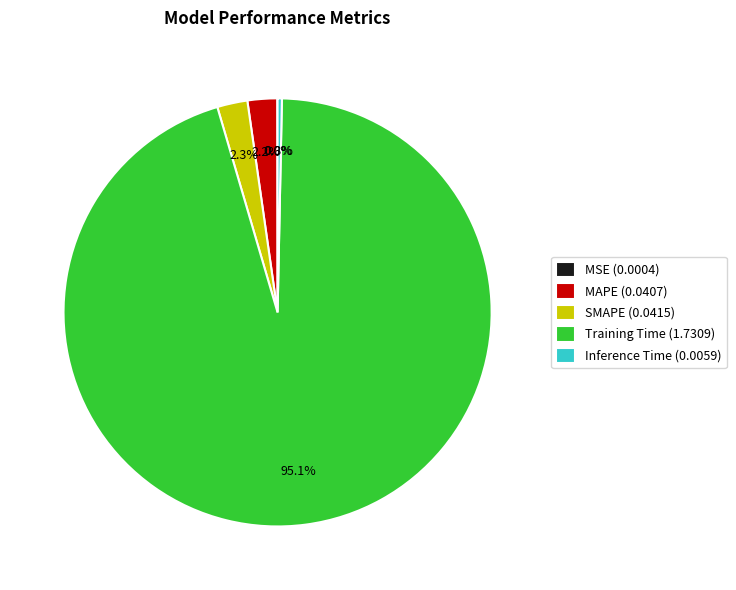

True or false: Training Time accounts for 95% of the total.

True